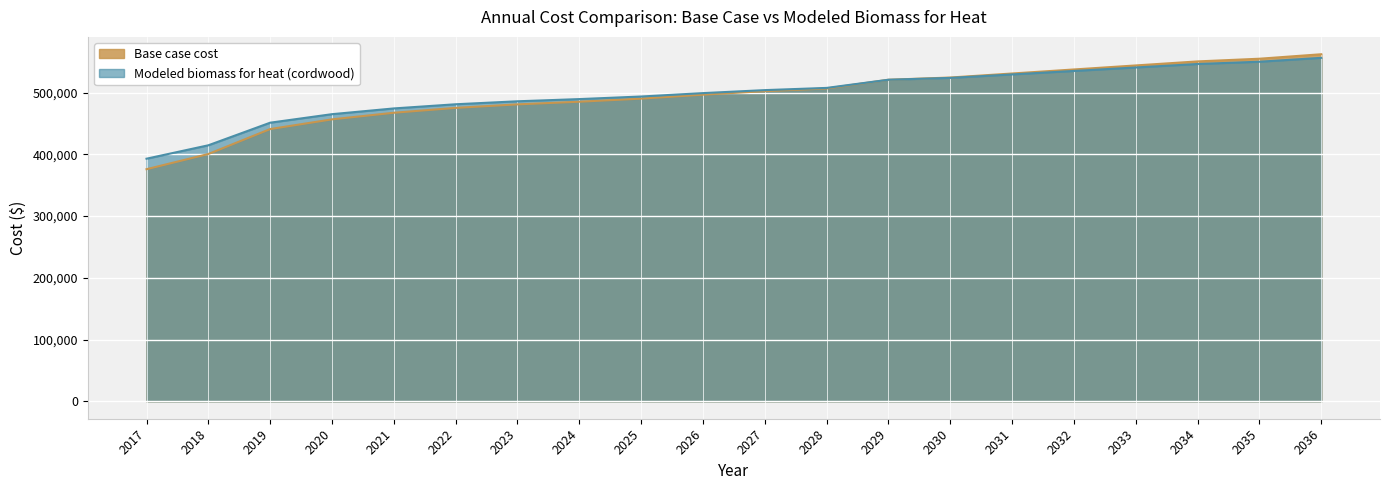

What is the sum of the Base case cost values at 2025 and 2030?

1014801.2